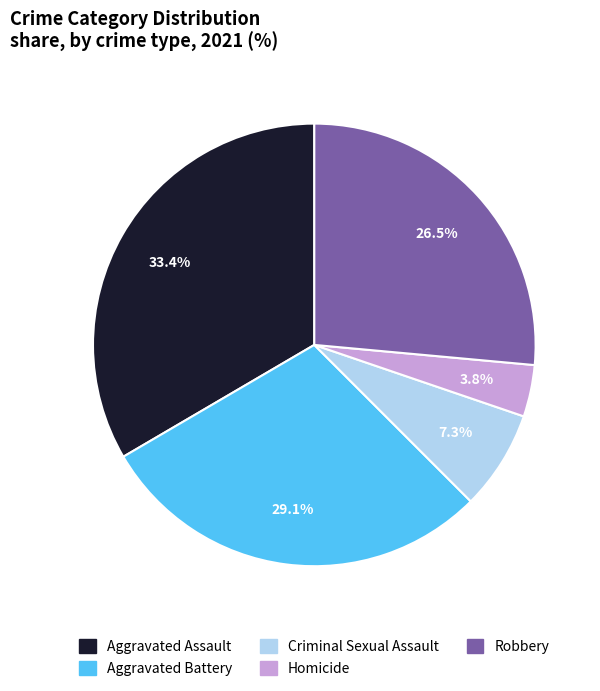

To the nearest percent, what is the combined percentage of Aggravated Assault and Aggravated Battery?

62%